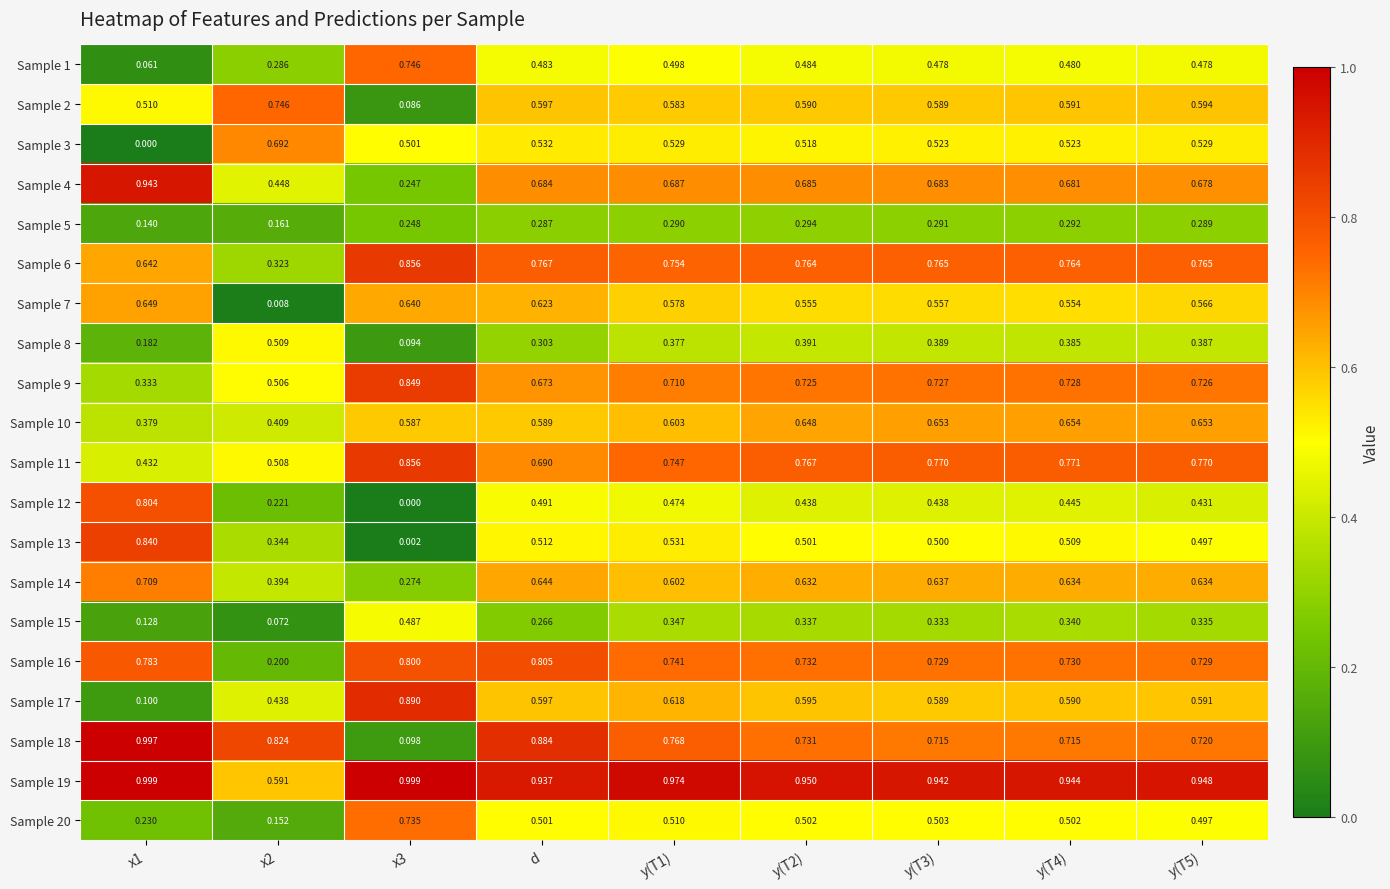

Is the value of Sample 10 at d greater than the value of Sample 14 at x3?

Yes